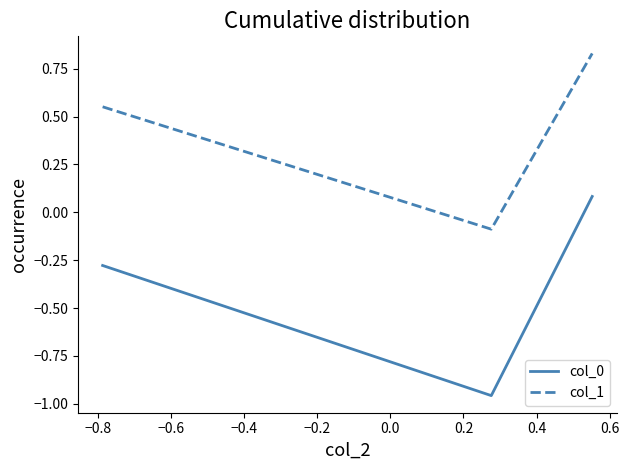

Which series has the widest spread of values?

col_0